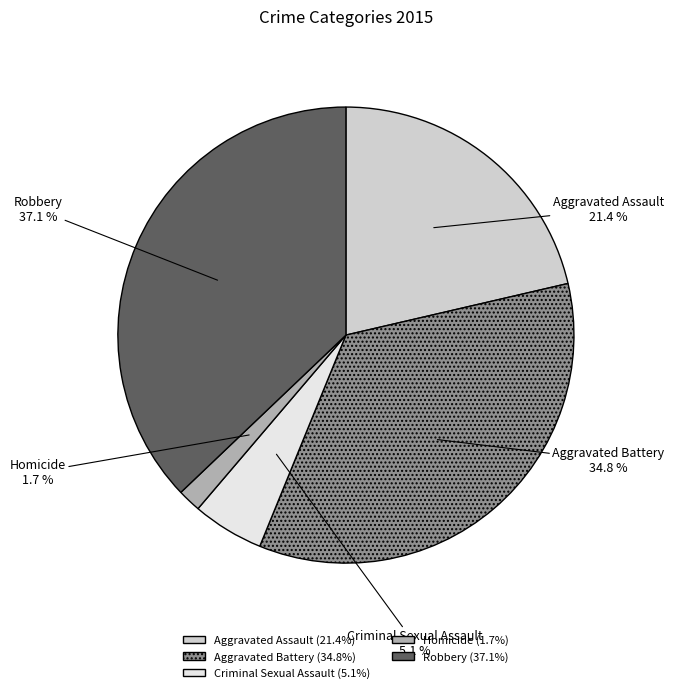

Do Criminal Sexual Assault and Homicide together represent more than half of the pie?

No